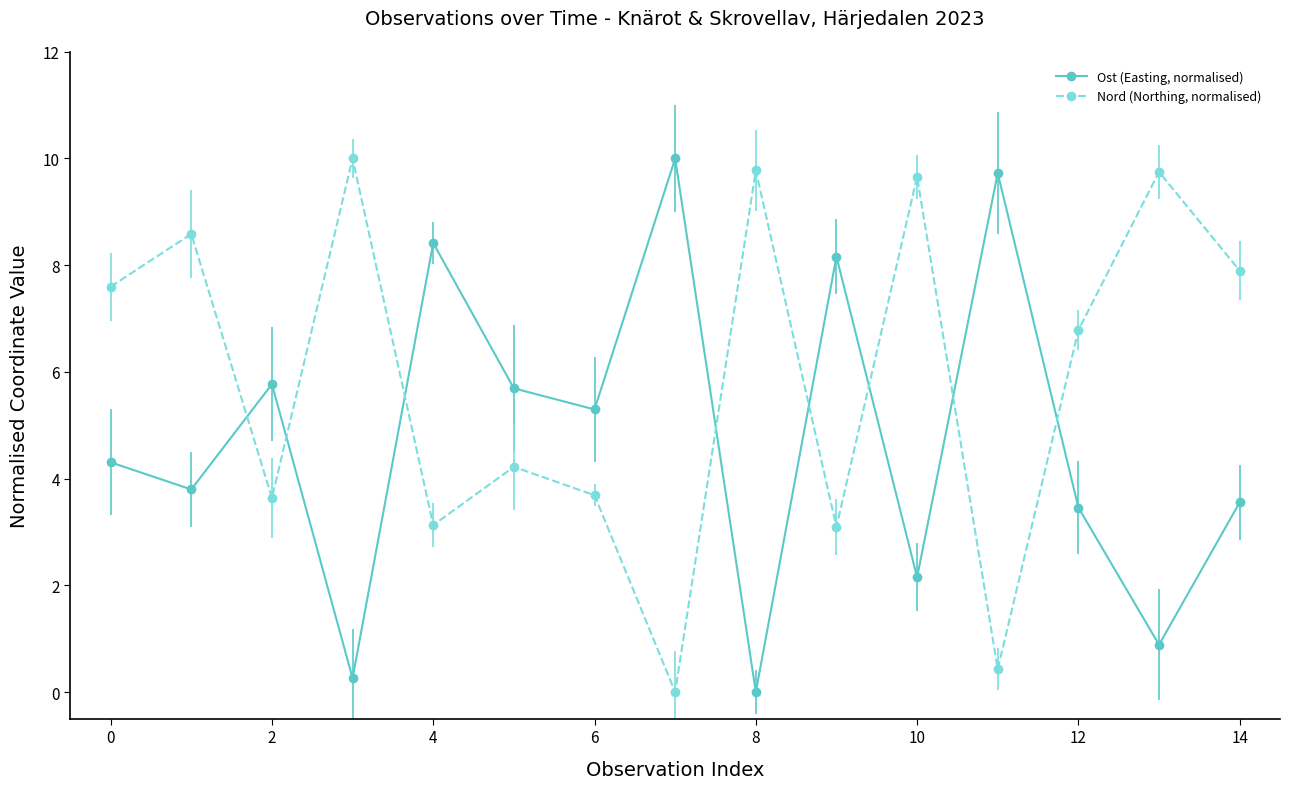

After their last crossing, which series has the higher values: Nord (Northing, normalised) or Ost (Easting, normalised)?

Nord (Northing, normalised)